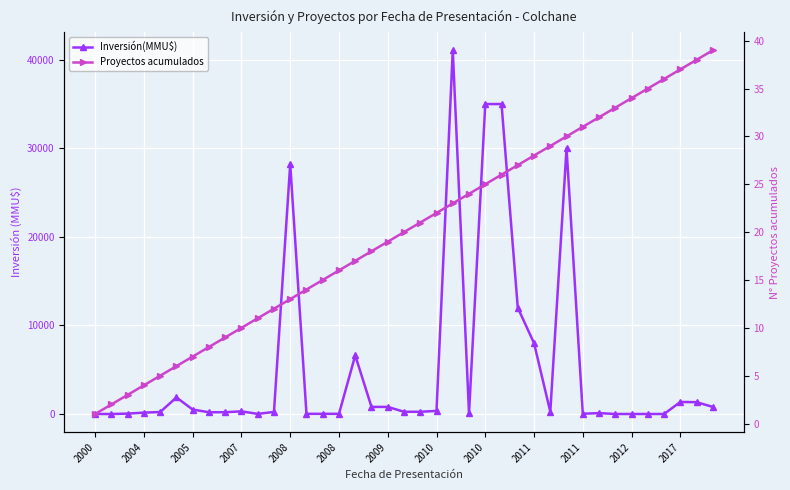

Which category has the lowest value across all series?

2000